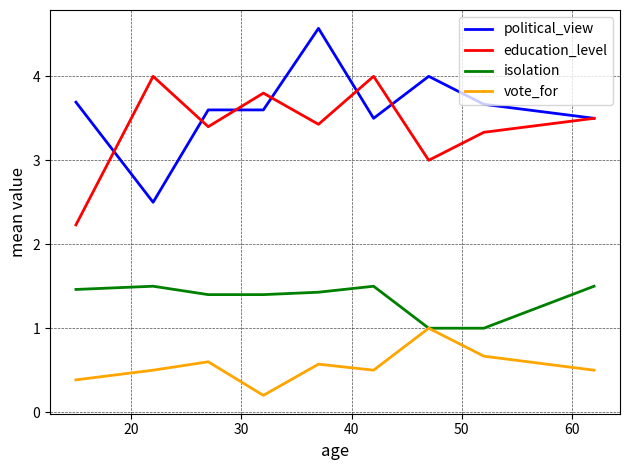

True or false: political_view and isolation intersect in this chart.

False